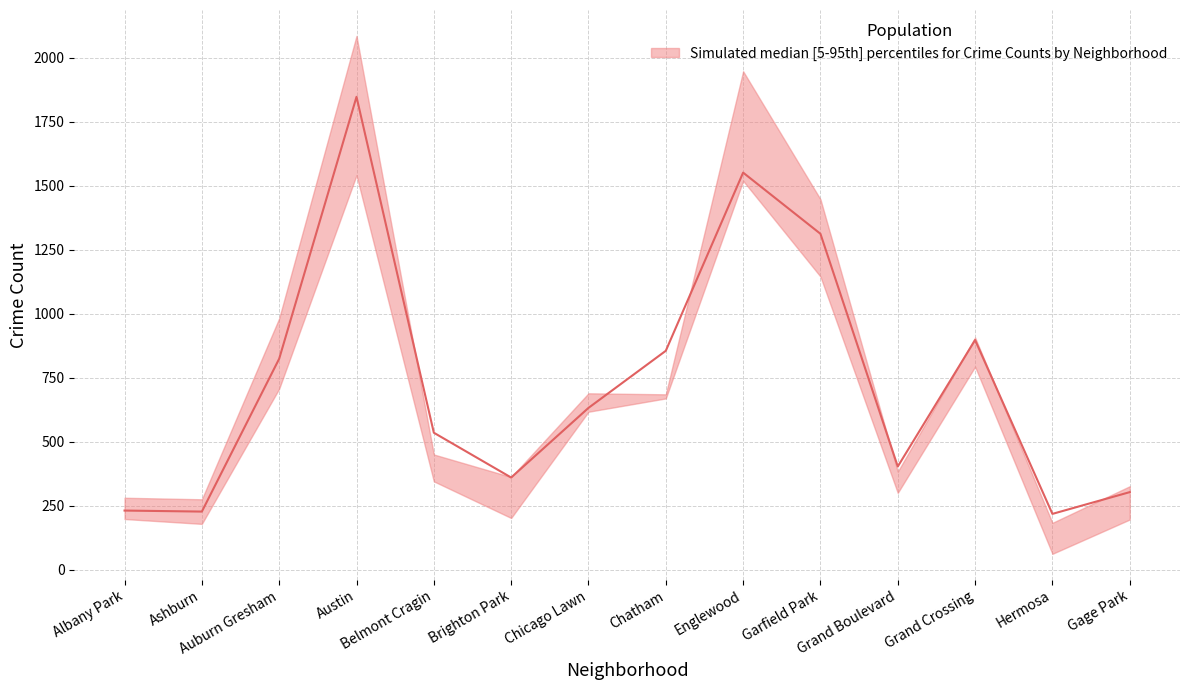

What is the spread (max minus min) of values at Albany Park?

83